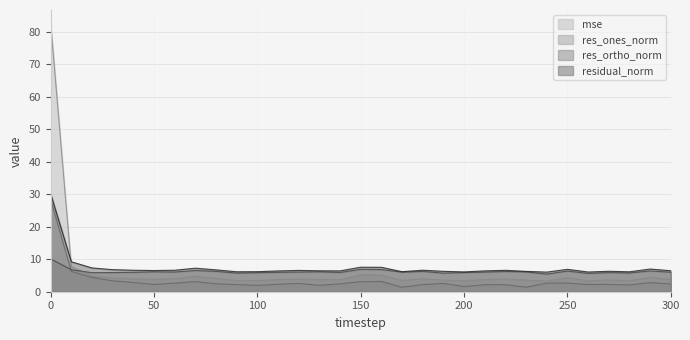

What is the value of the mse point at the 6th from the left?

3.9